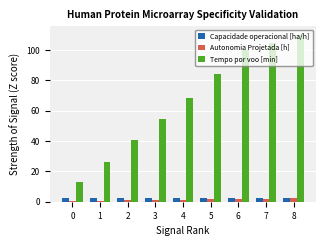

Which series changed the most between 4 and 6?

Tempo por voo [min]